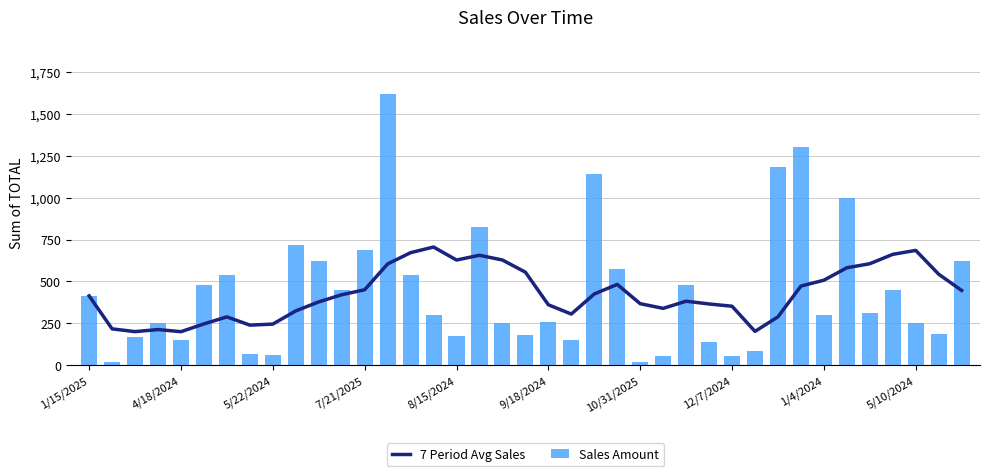

Count the number of data series in this chart.

2